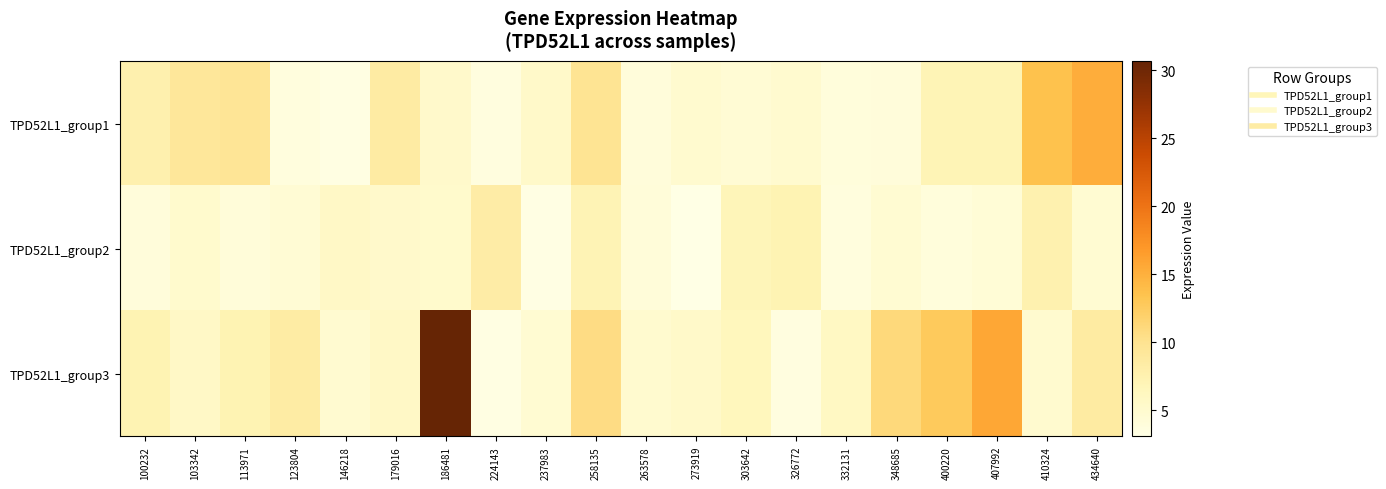

Which series has the largest total across all categories?

TPD52L1_group3